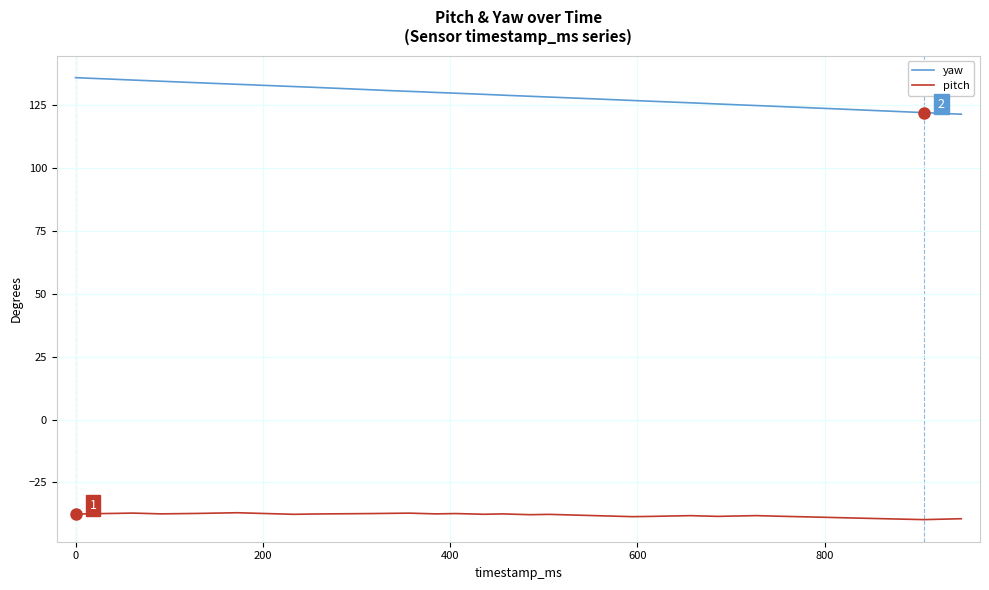

What is the maximum value shown in the chart?

135.9